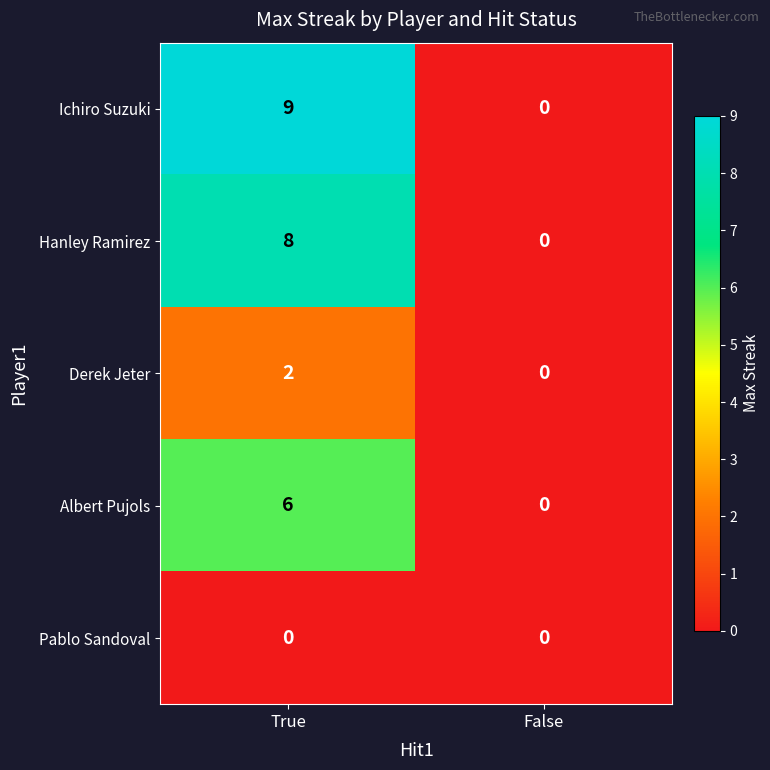

List the series in order of their peak value, lowest first.

Pablo Sandoval, Derek Jeter, Albert Pujols, Hanley Ramirez, Ichiro Suzuki